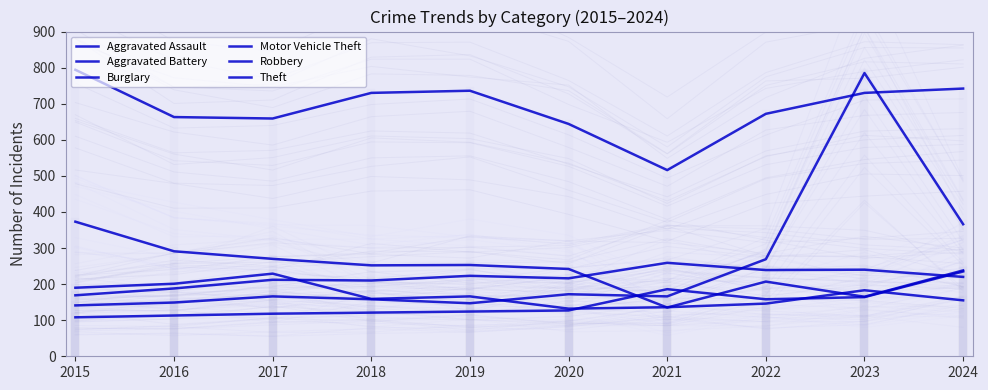

Is it true that Theft equals 1041 at 2020?

False